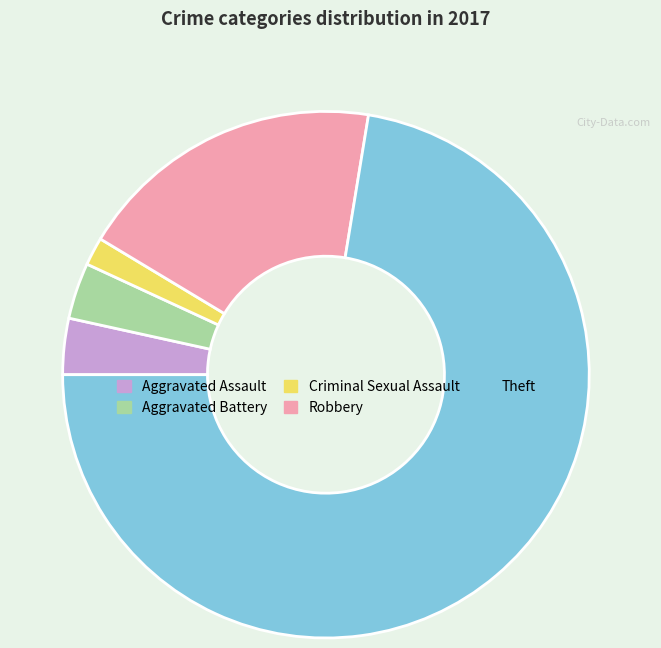

Do Robbery and Aggravated Assault together represent more than half of the pie?

No